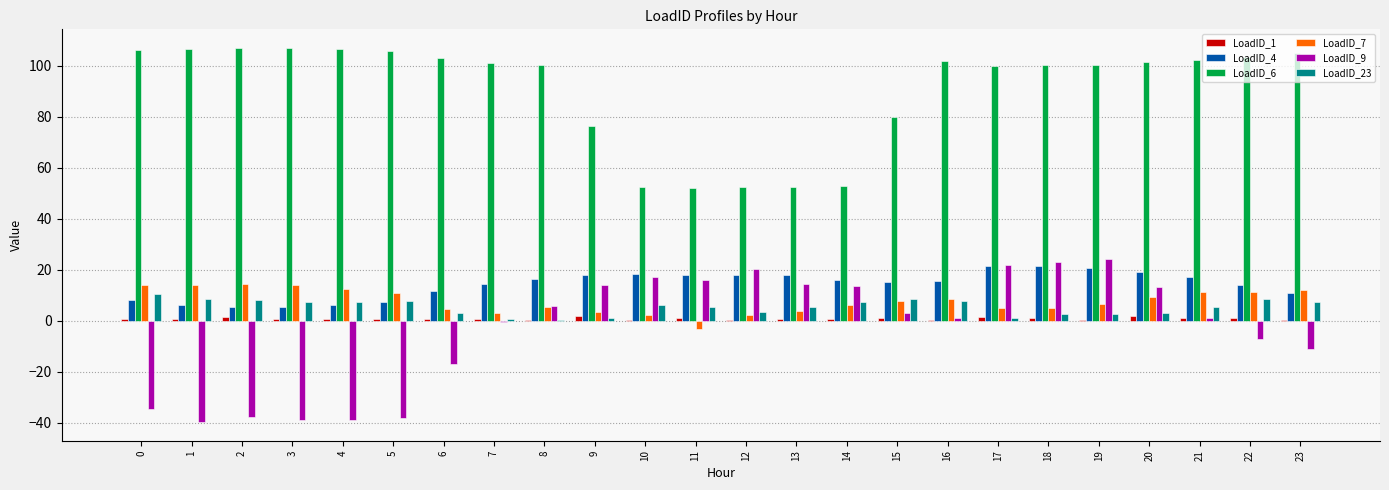

Count the number of data series in this chart.

6